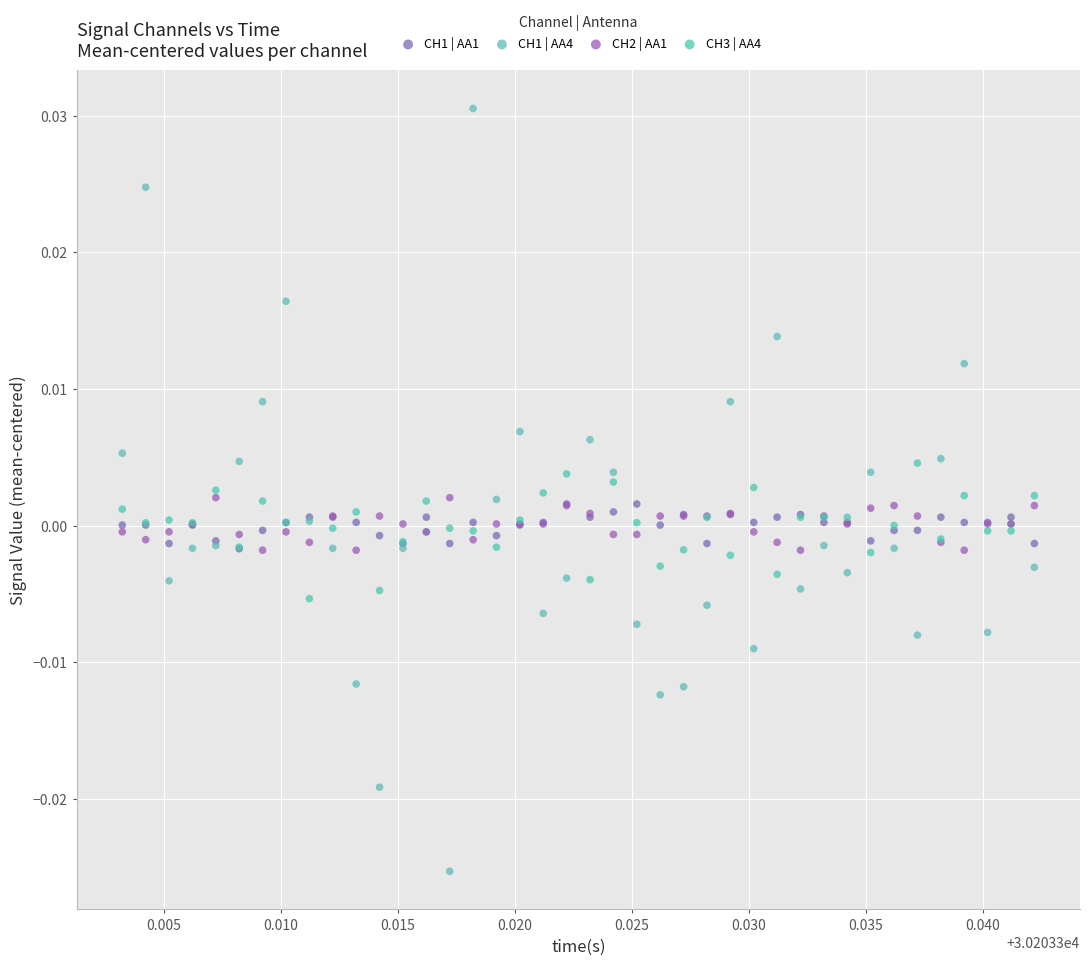

Which series has the largest Y range (max minus min)?

CH1 | AA4